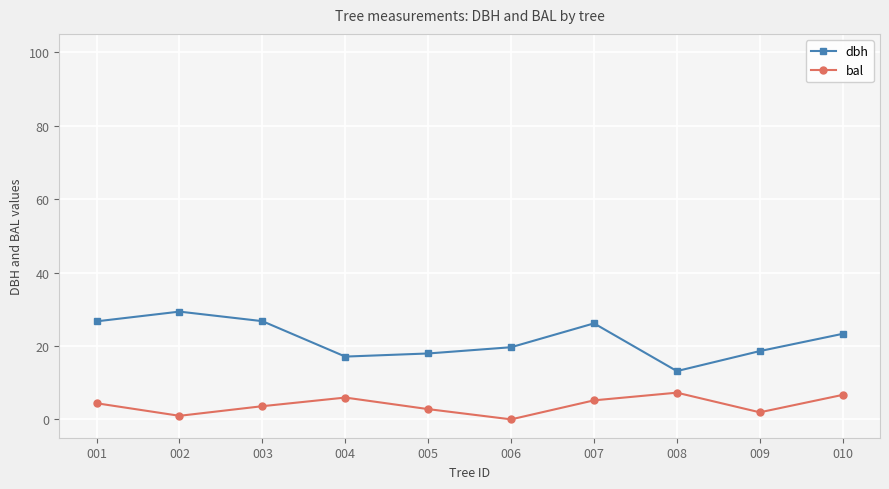

Where is the first local minimum for dbh?

004